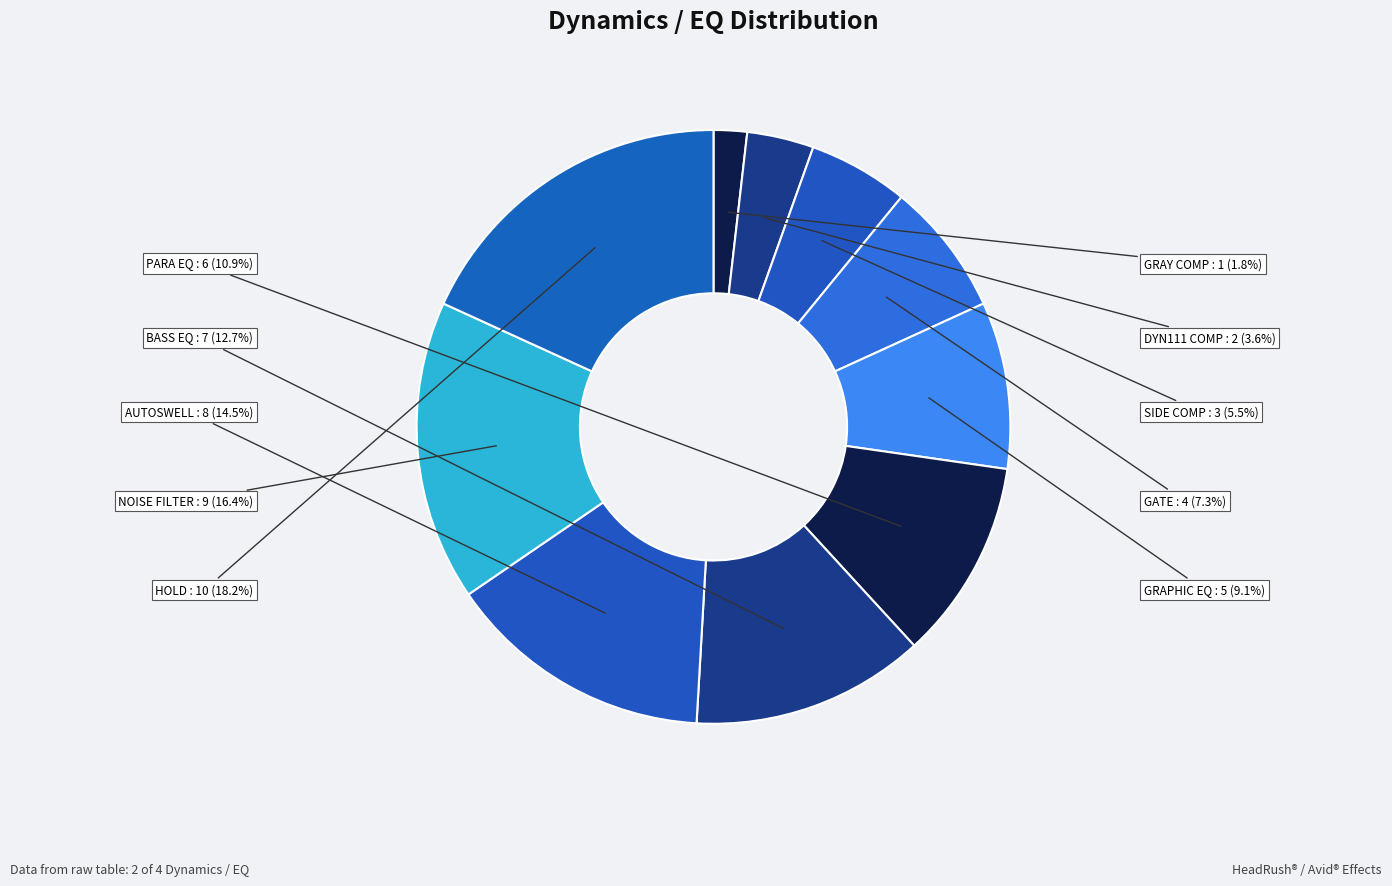

To the nearest percent, what percentage of the pie is PARA EQ?

11%